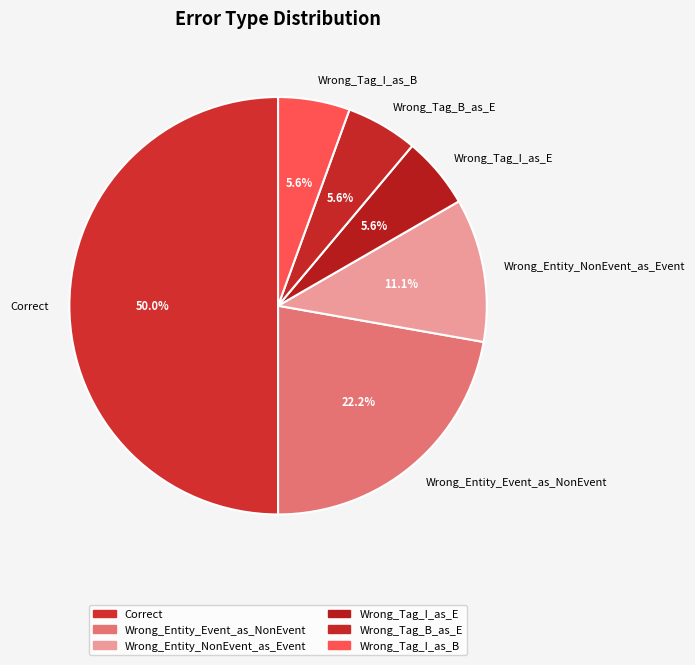

Combined, what portion of the pie is Wrong_Entity_NonEvent_as_Event and Wrong_Tag_I_as_E?

16.7%